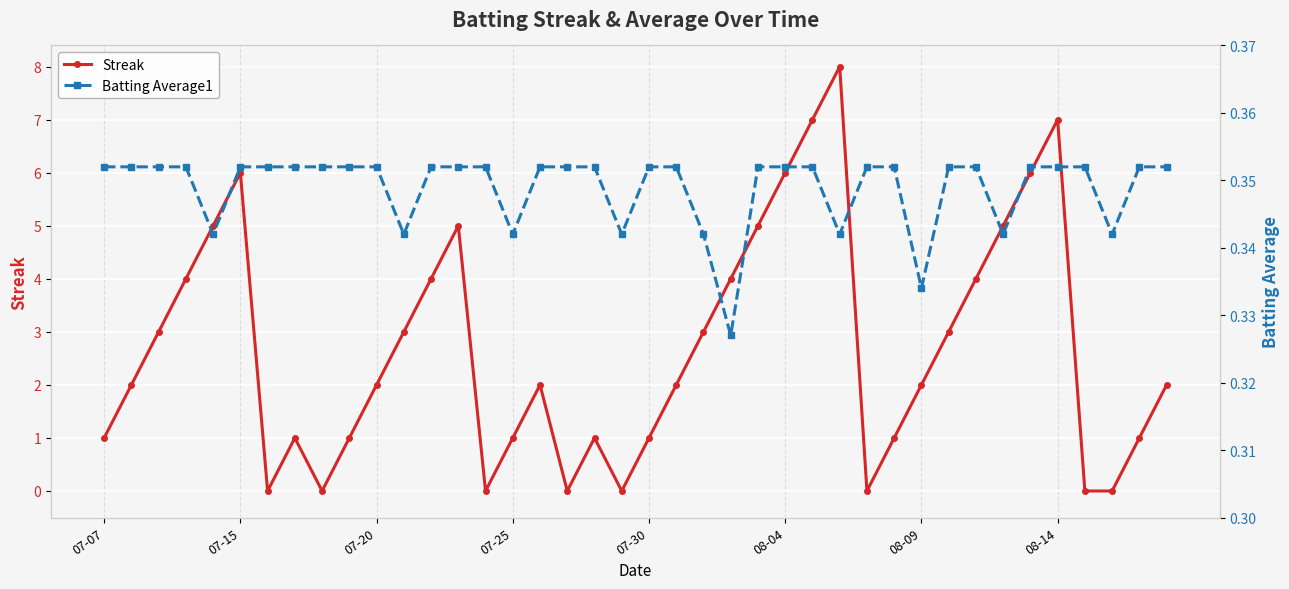

Where is the first local maximum for Streak?

07-15